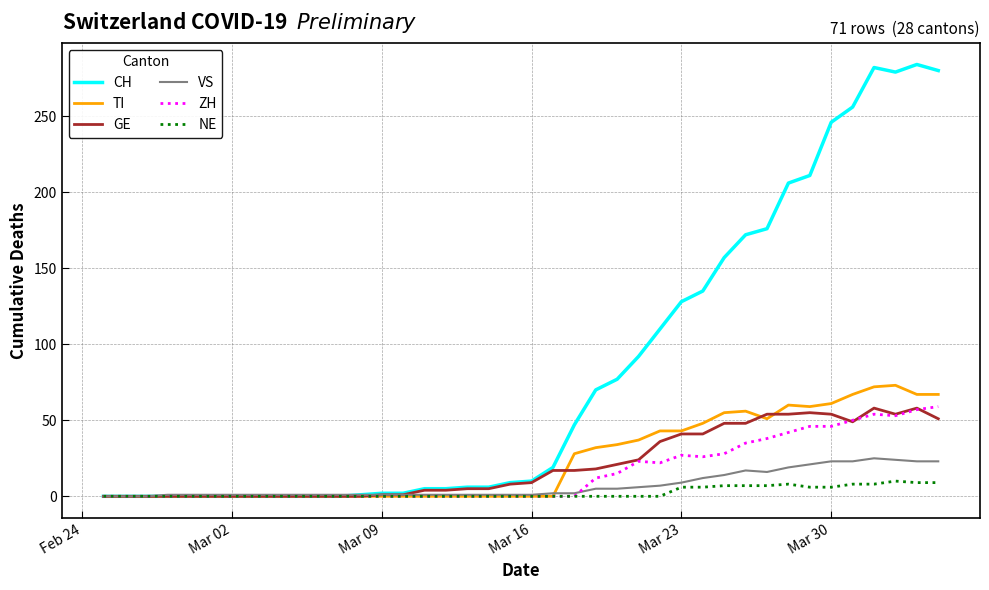

Which series has the widest spread of values?

CH